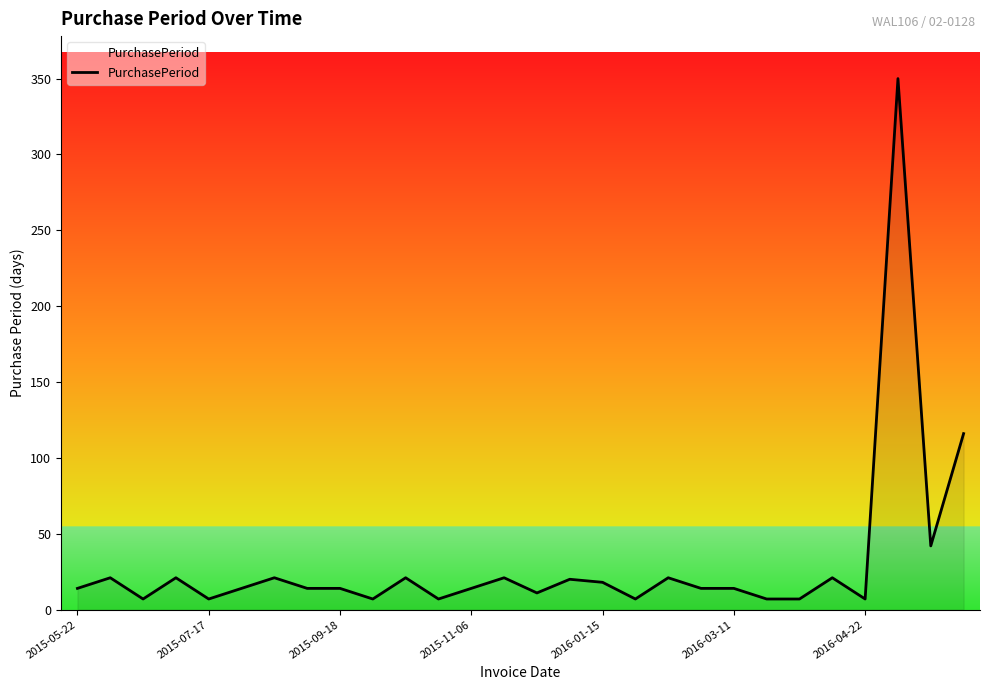

What is the greatest value displayed?

350